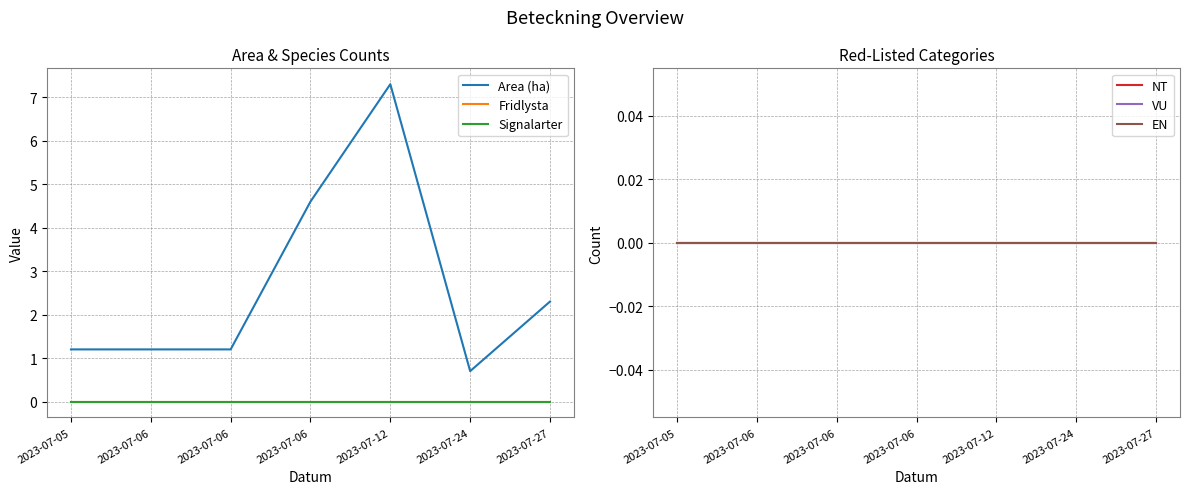

Where is Area (ha) nearest to the value 4?

2023-07-06